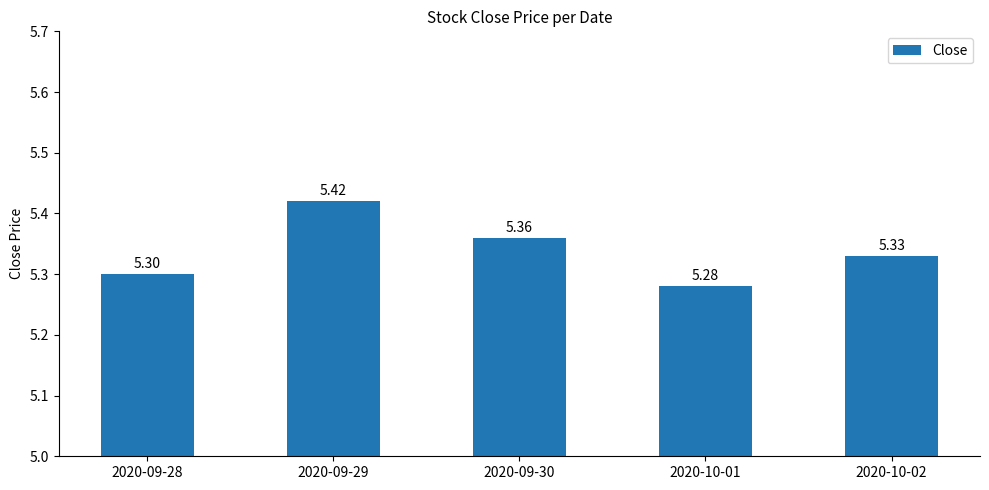

Count the values in the range 5 to 6.

5